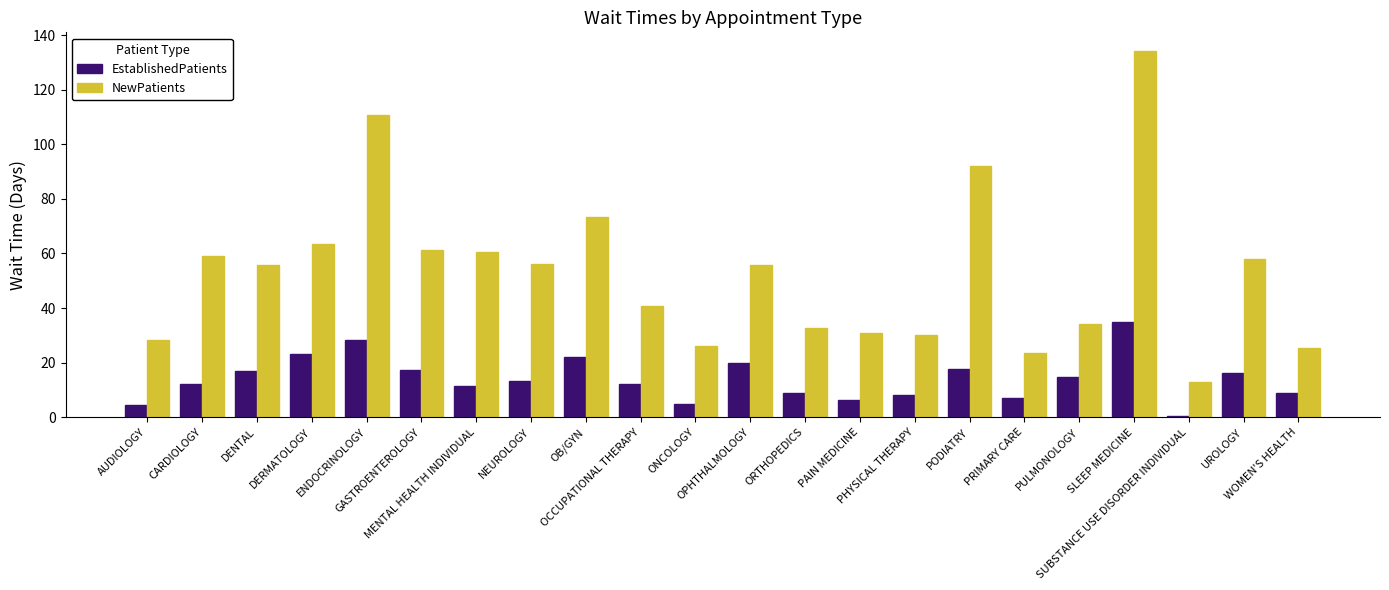

What is the total value across all series at ORTHOPEDICS?

41.3